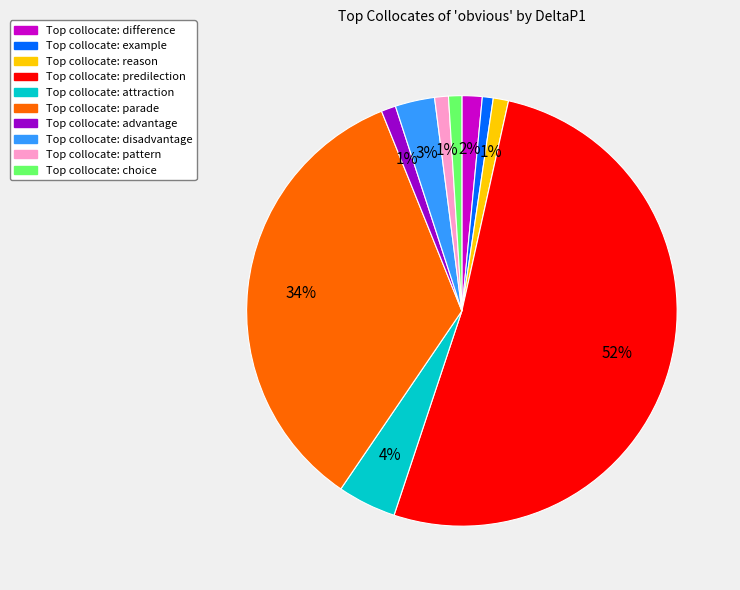

To the nearest percent, what is the difference between the largest and smallest slice percentages?

51%